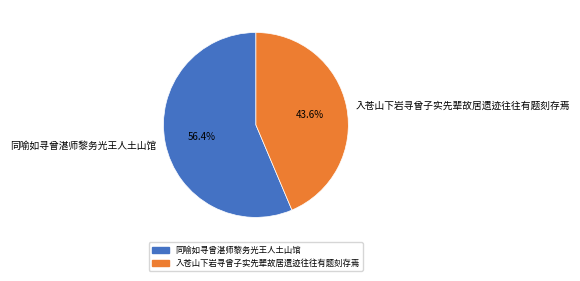

Which slice is the smallest?

入苍山下岩寻曾子实先辈故居遗迹往往有题刻存焉